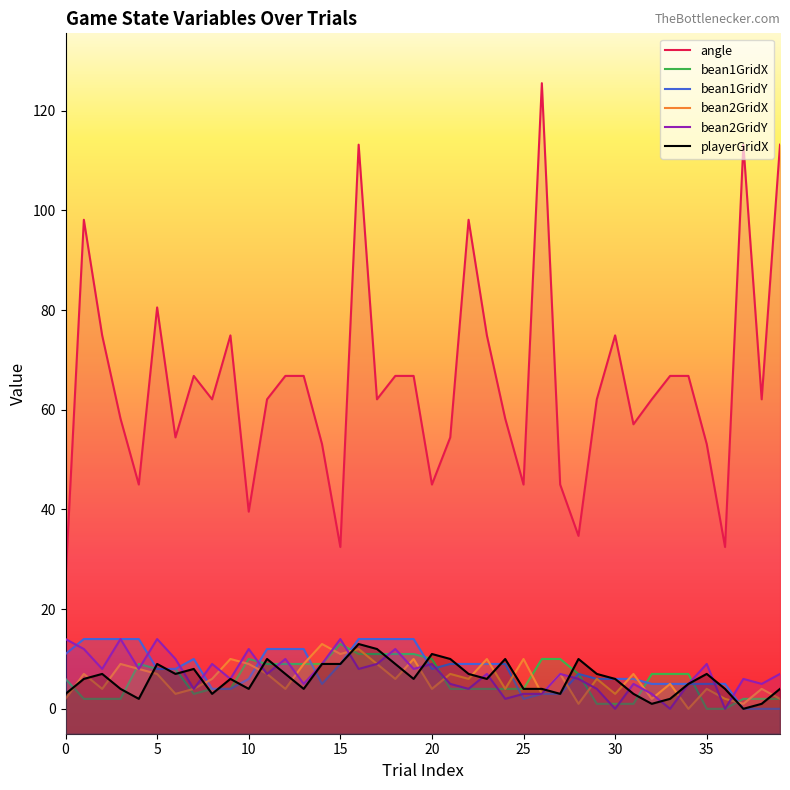

What is the total value across all series at 23?

110.9